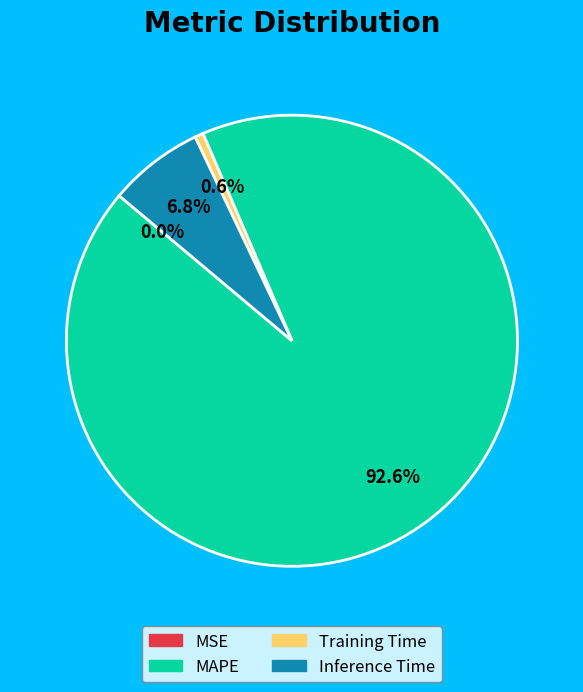

What is the total percentage of Inference Time and MAPE?

99.4%